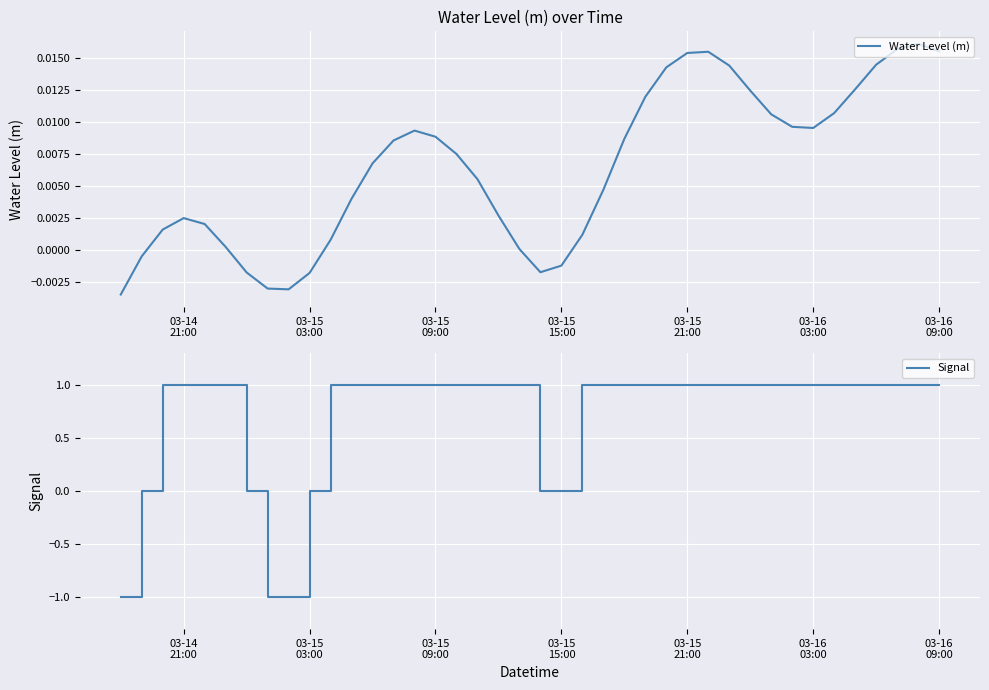

Which category has the highest value in the Signal series?

03-15
09:00